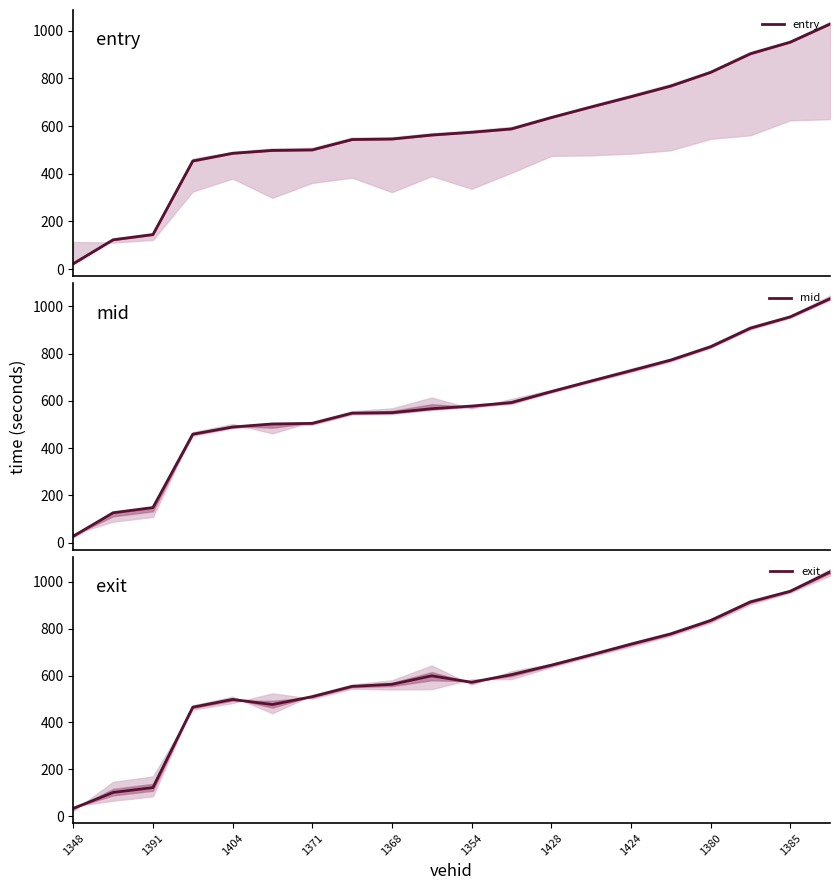

What is the value of the mid point at the 1st from the left?

27.1